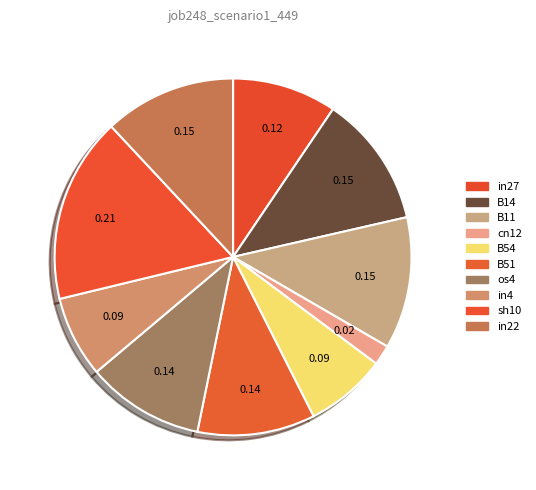

What percentage is the B11 slice, to the nearest percent?

12%